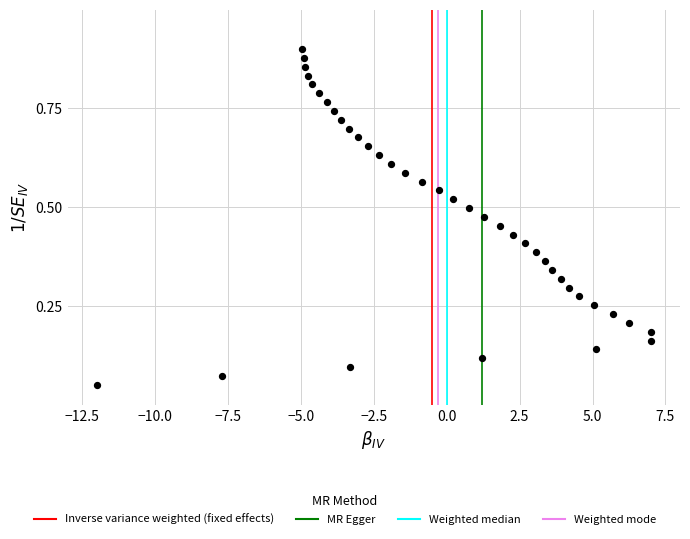

What is the range of X values (max minus min)?

19.0